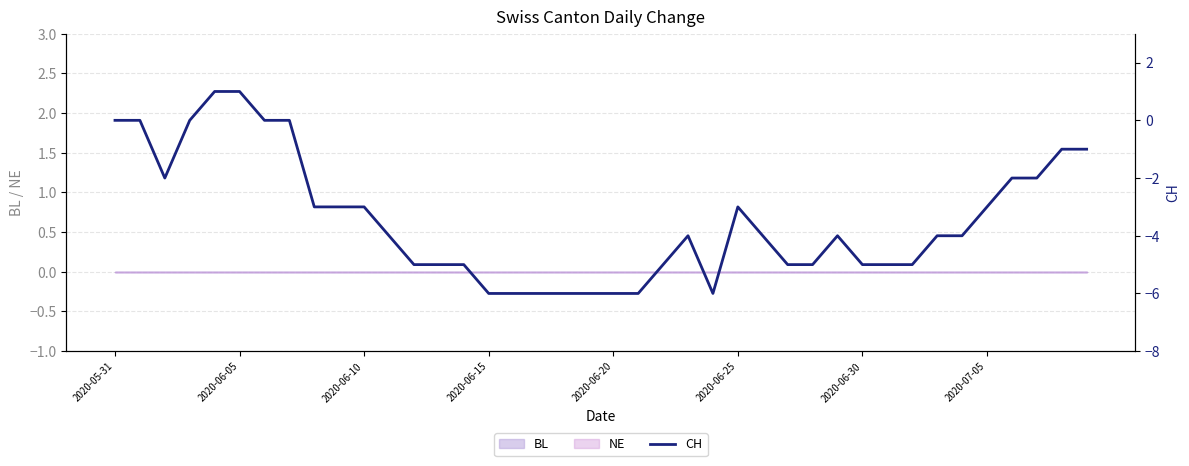

What is the sum of all values?

-138